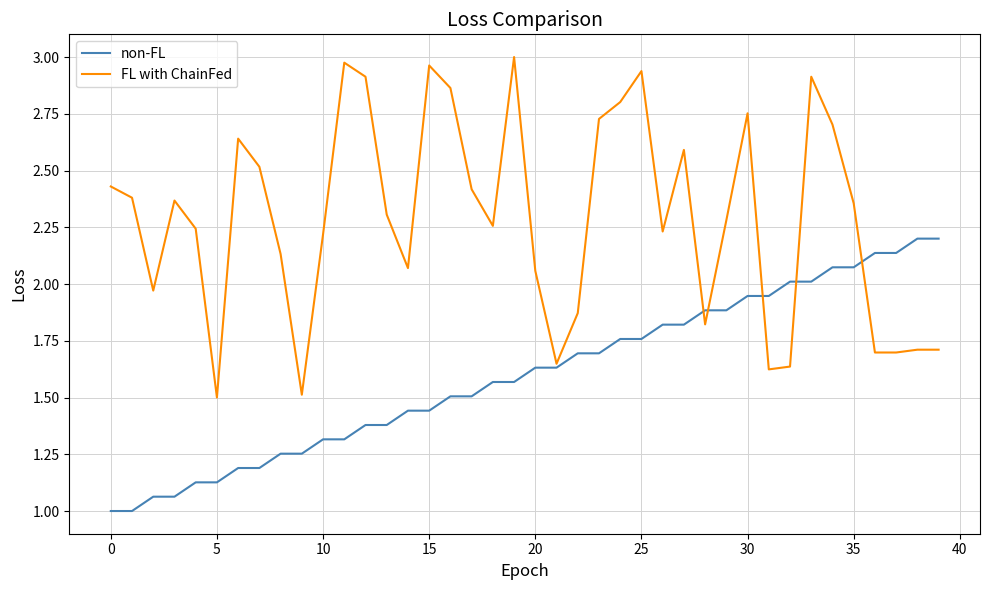

What are all the series names shown in the legend?

non-FL, FL with ChainFed